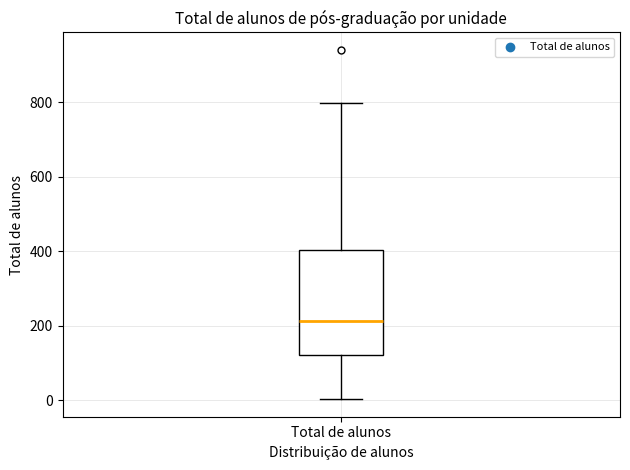

Where is the lower edge of the box for Total de alunos on the y-axis? The values are not printed on the chart, so give them approximately, as read against the axis.

120